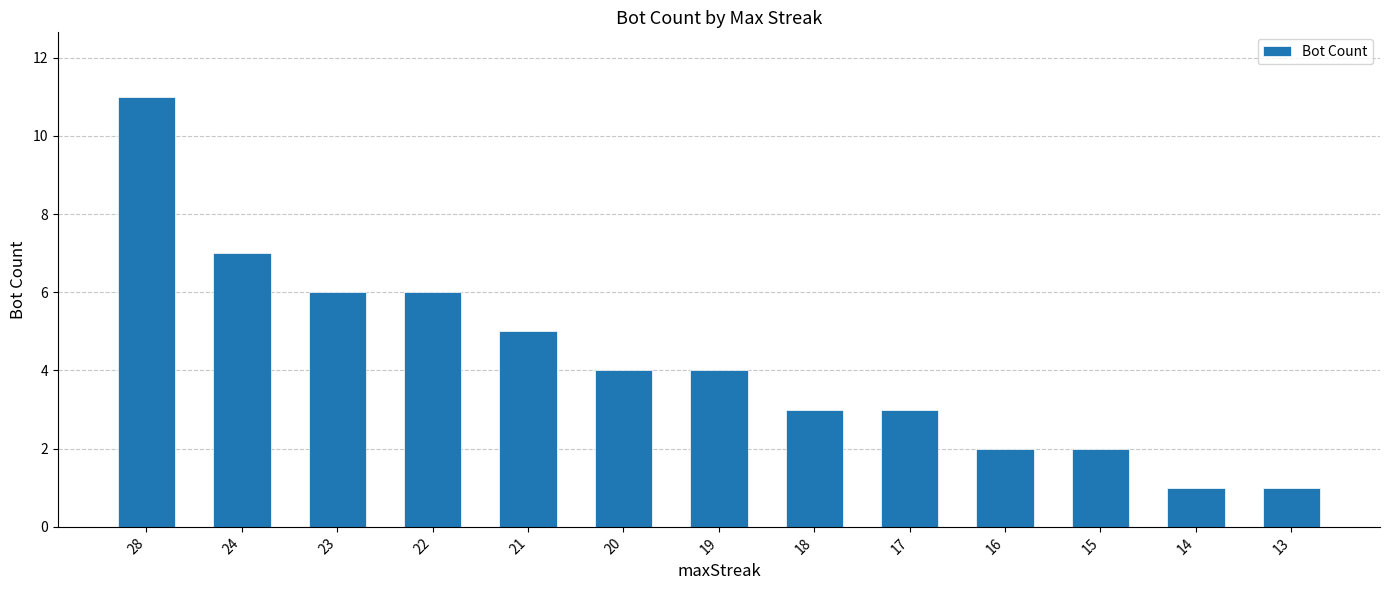

The chart shows a value of 7 at 24. True or false?

True